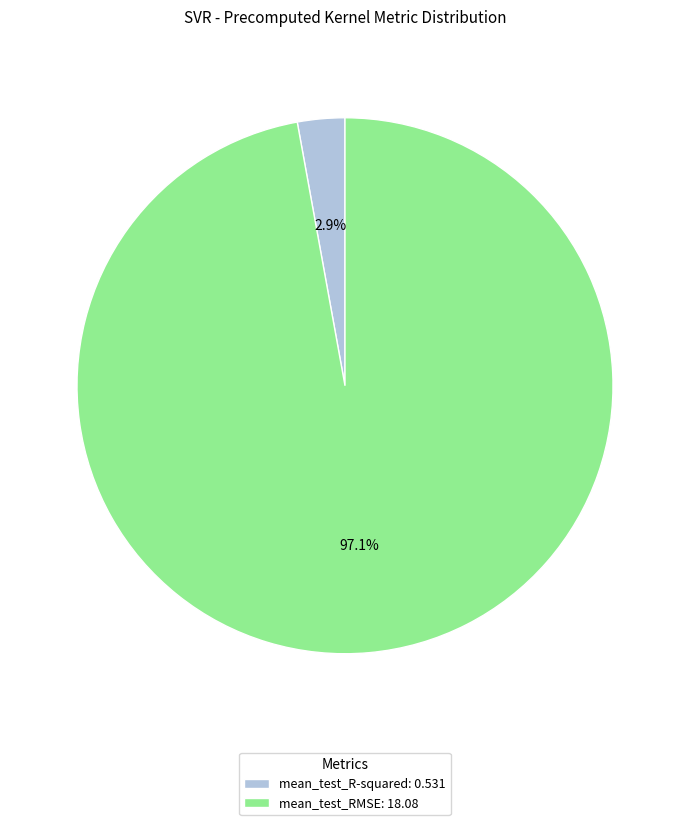

The mean_test_RMSE slice represents 97% of the pie. True or false?

True